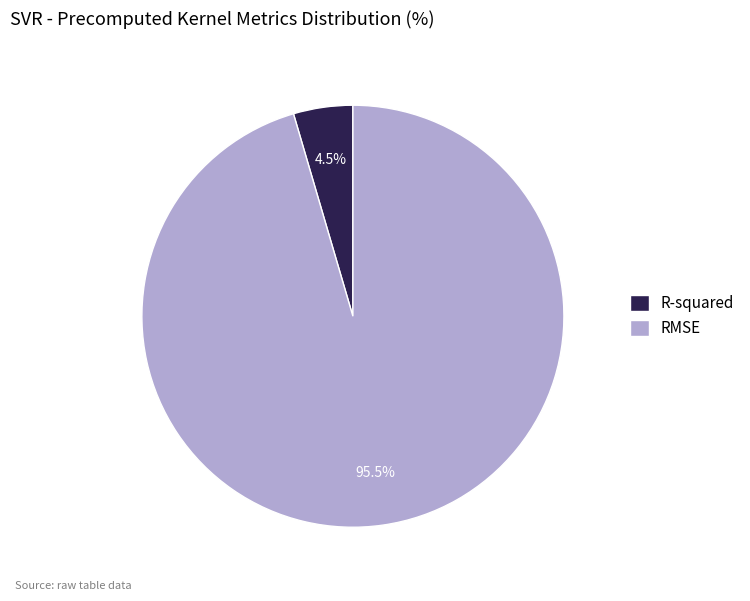

To the nearest percent, what is the combined percentage of R-squared and RMSE?

100%